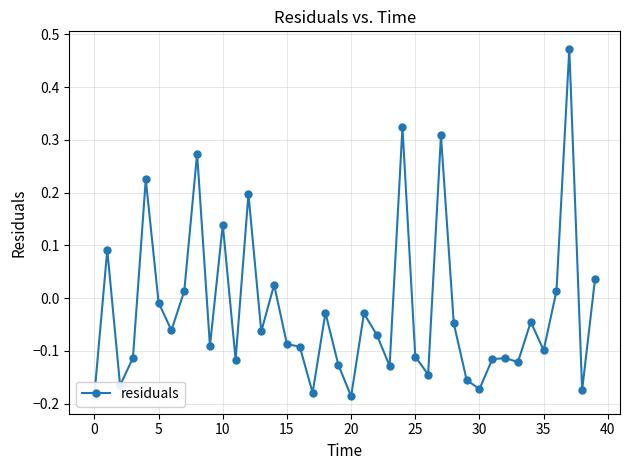

What is the sum of all values?

-0.9